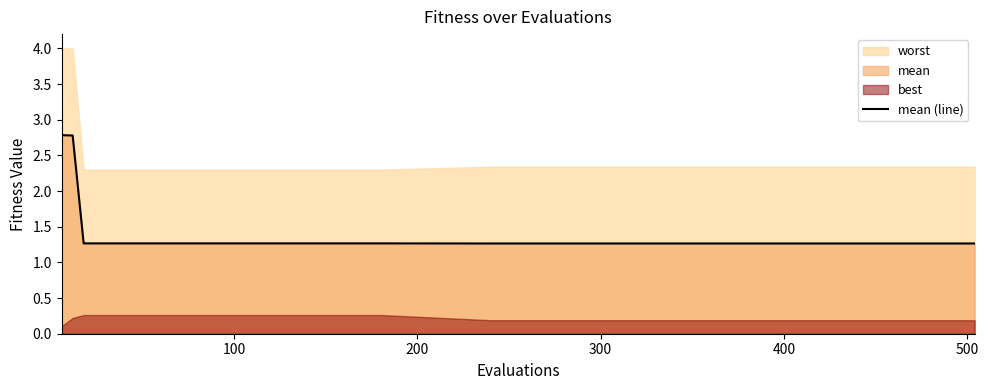

What is the ratio of the value at 200 to the value at 300?

1.0